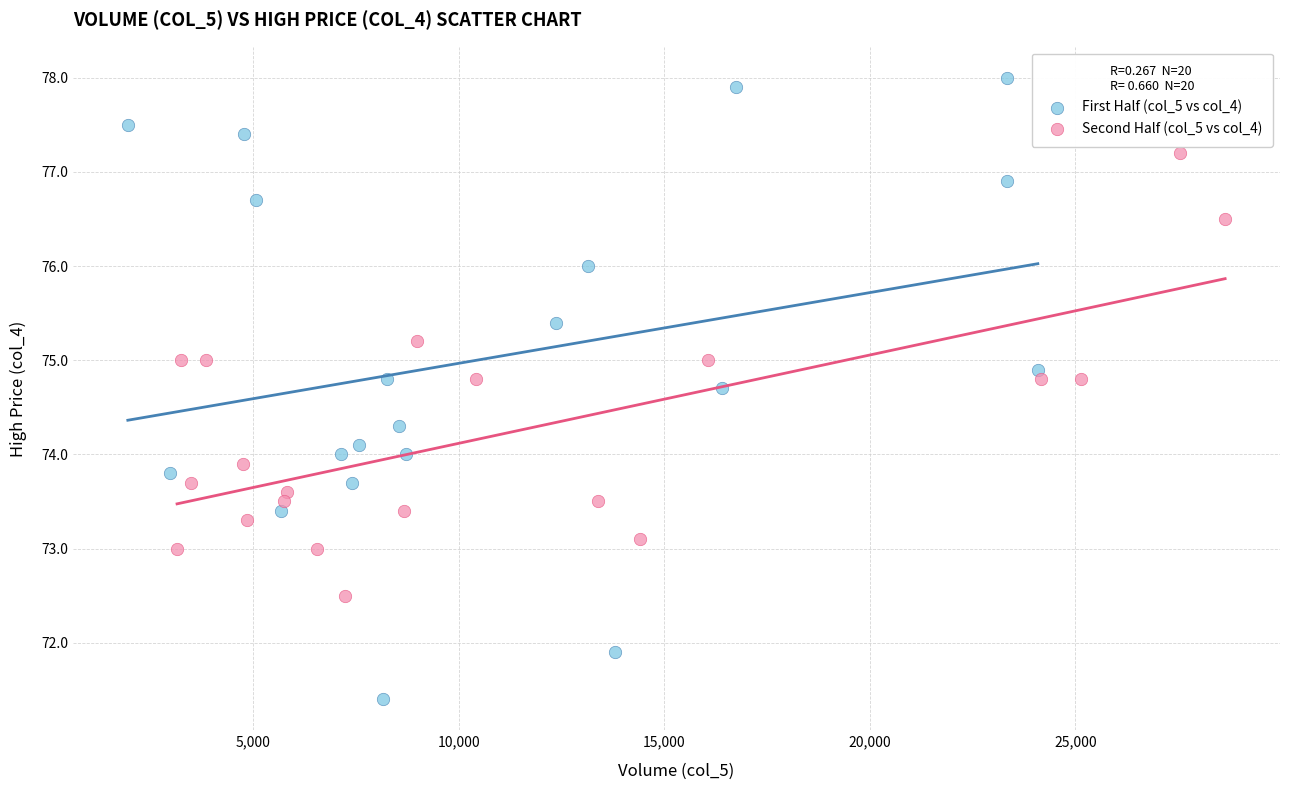

Which series reaches the maximum Y coordinate?

First Half (col_5 vs col_4)